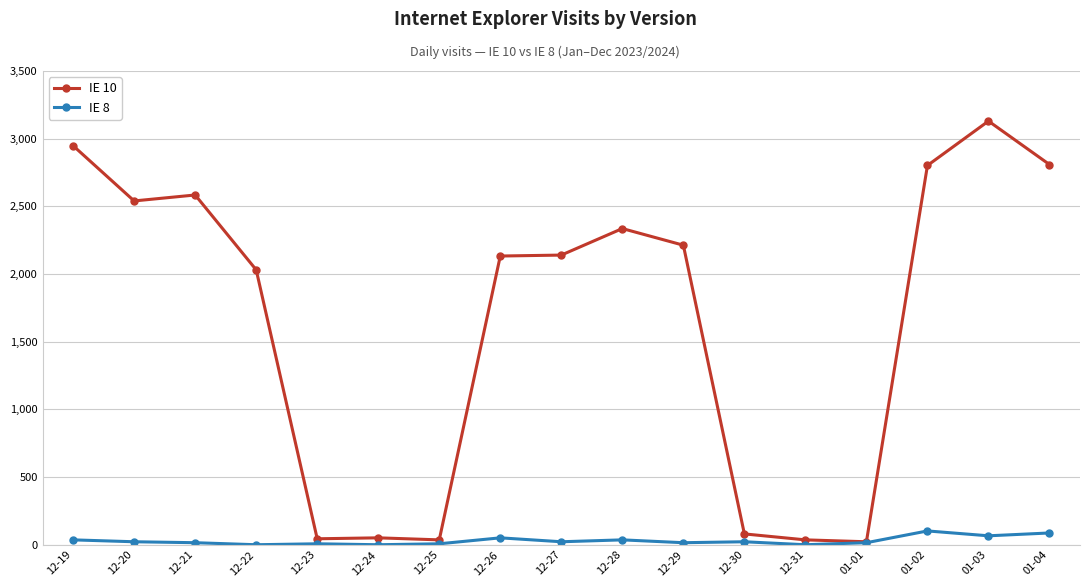

Is the value of IE 10 at 01-03 greater than the value of IE 8 at 12-22?

Yes